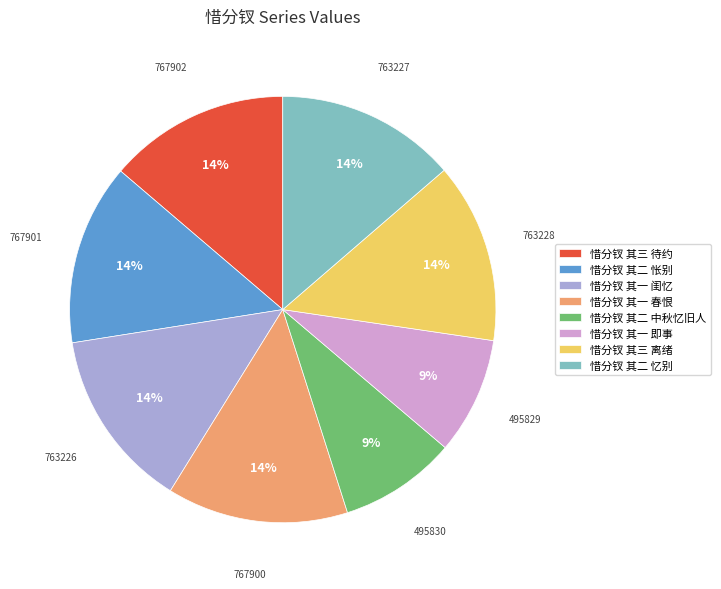

Is 惜分钗 其二 中秋忆旧人 the majority of the pie?

No